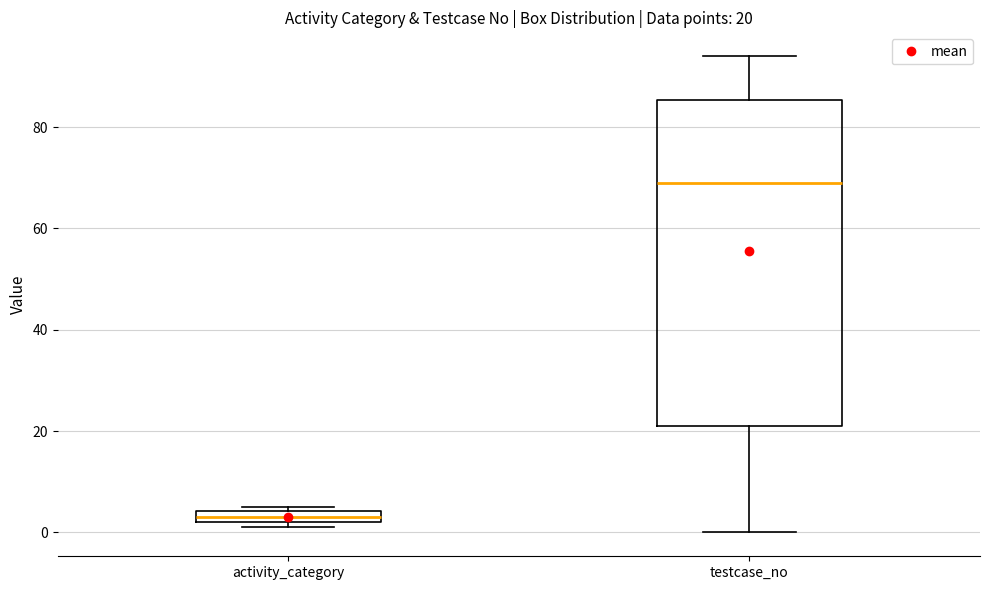

Which box has the lowest median line?

activity_category